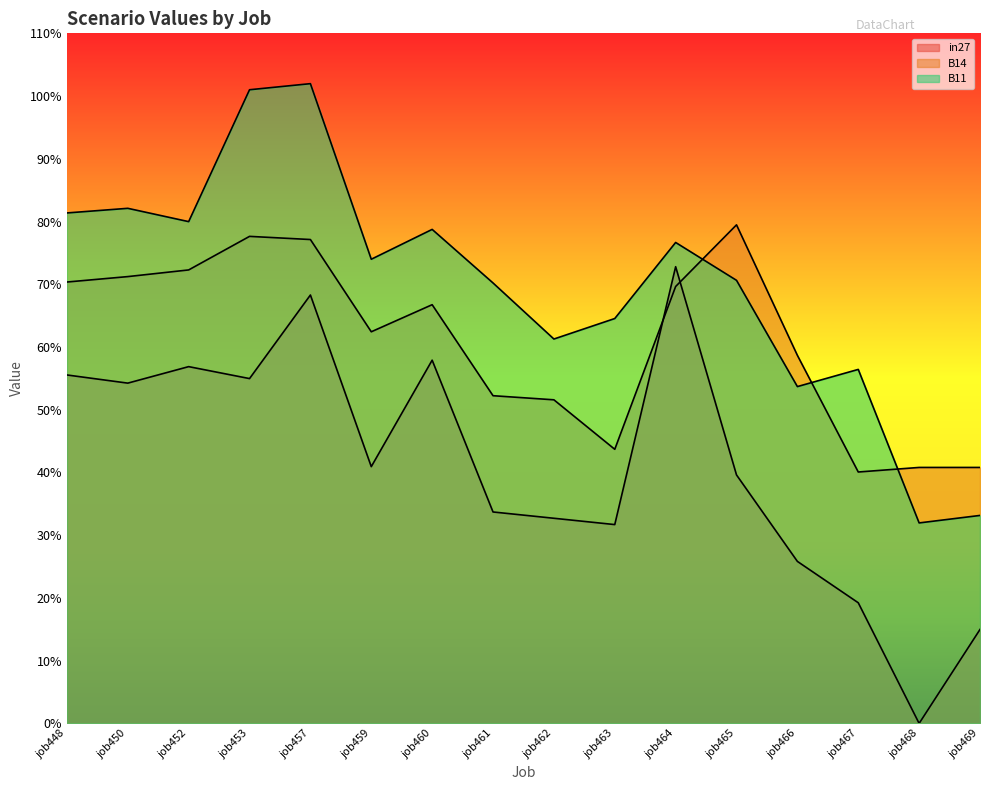

What is the difference between the maximum and minimum values in the in27 series?

0.7